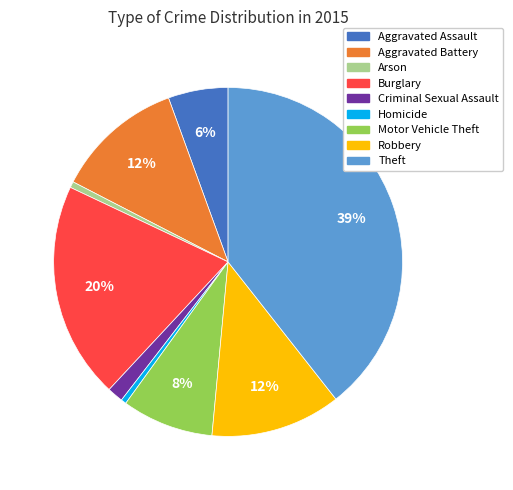

To the nearest percent, what is the difference between the Homicide and Robbery slice percentages?

12%